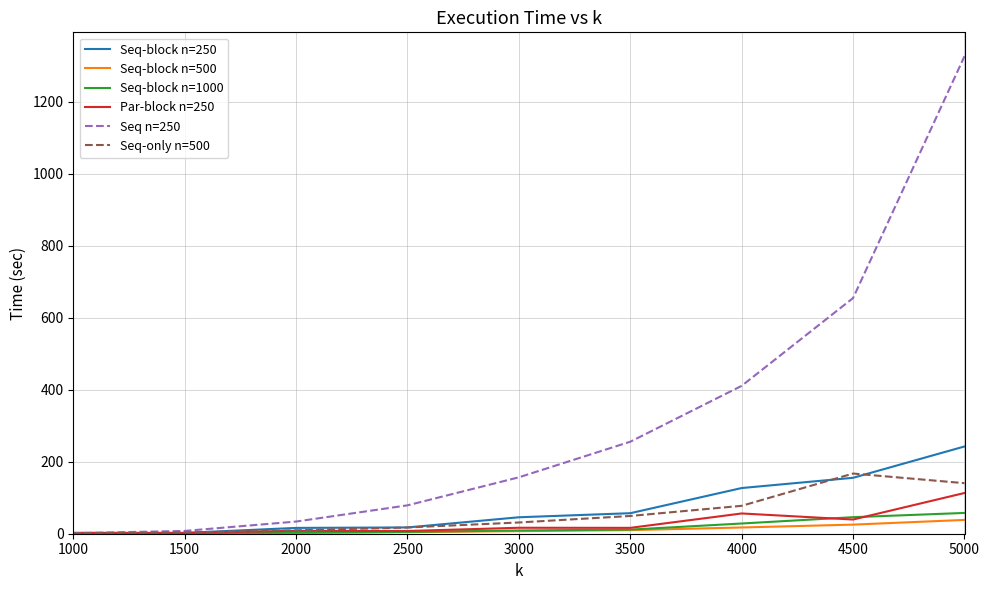

What is the maximum value shown in the chart?

1326.3